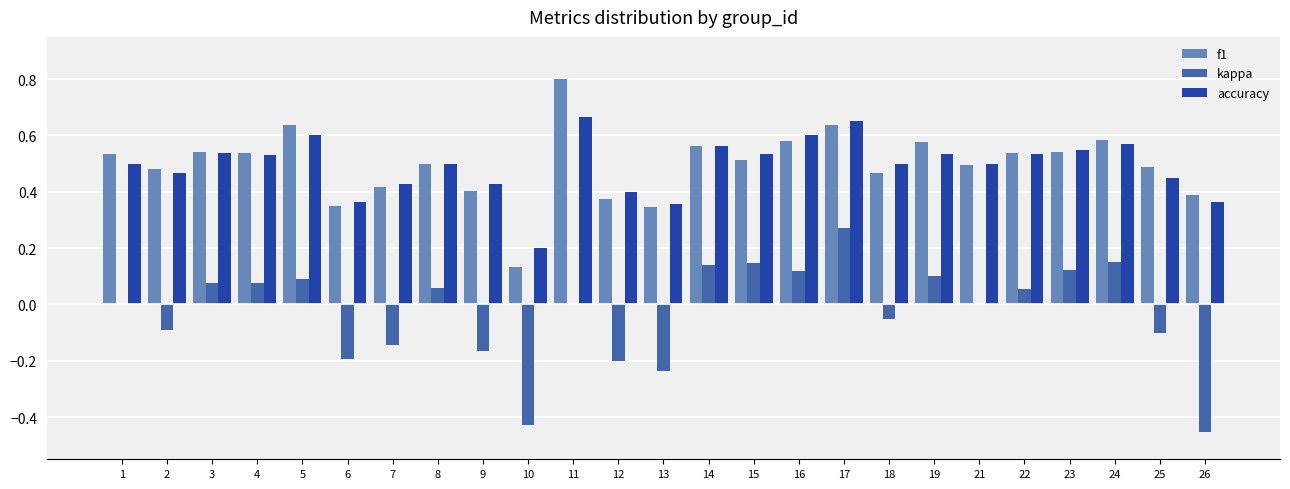

Which series changed the most between 1 and 17?

kappa